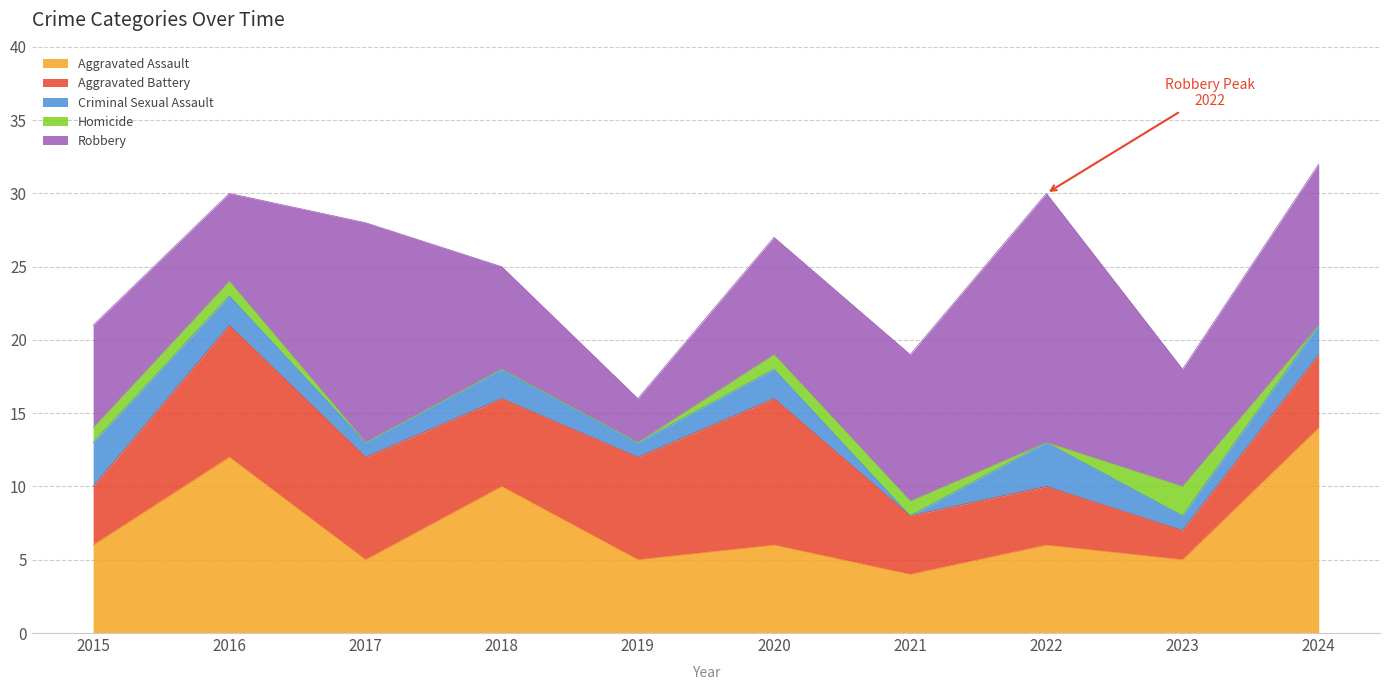

What is the minimum value for Aggravated Assault?

4